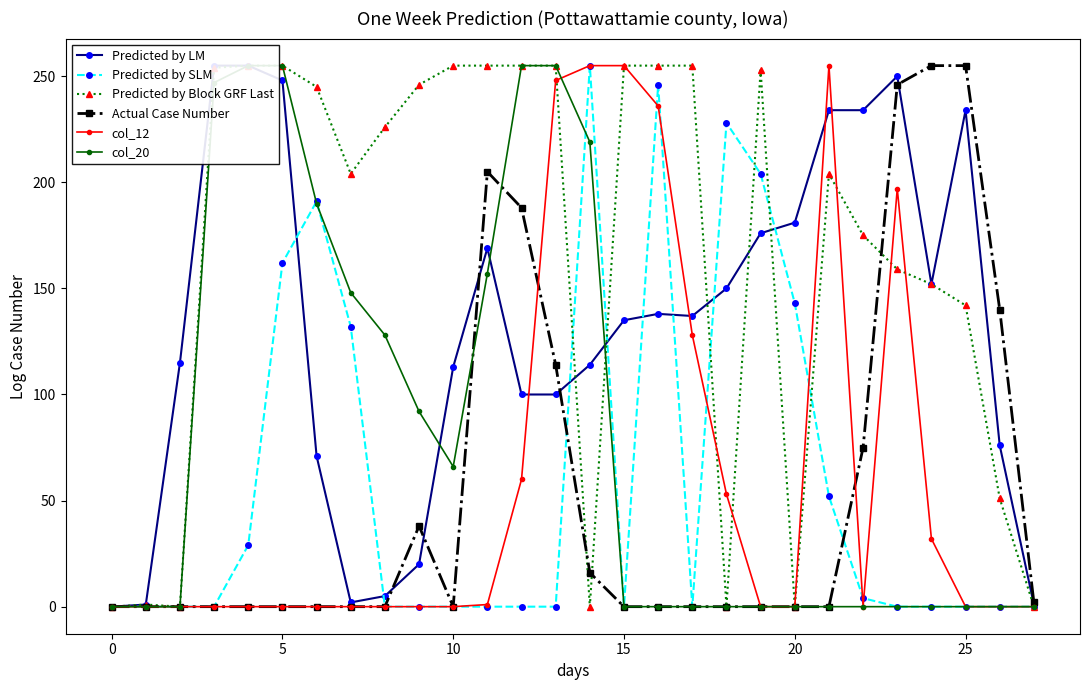

Reading left to right, what are all the values shown in this chart?

Predicted by LM: 0	1	115	255	255	248	71	2	5	20	113	169	100	100	114	135	138	137	150	176	181	234	234	250	152	234	76	1
Predicted by SLM: 0	0	0	0	29	162	191	132	0	0	0	0	0	0	255	0	246	0	228	204	143	52	4	0	0	0	0	0
Predicted by Block GRF Last: 0	1	0	254	255	255	245	204	226	246	255	255	255	255	0	255	255	255	0	253	0	204	175	159	152	142	51	0
Actual Case Number: 0	0	0	0	0	0	0	0	0	38	0	205	188	114	16	0	0	0	0	0	0	0	75	246	255	255	140	2
col_12: 0	0	0	0	0	0	0	0	0	0	0	1	60	248	255	255	236	128	53	0	0	255	0	197	32	0	0	0
col_20: 0	0	0	247	255	255	190	148	128	92	66	157	255	255	219	0	0	0	0	0	0	0	0	0	0	0	0	0